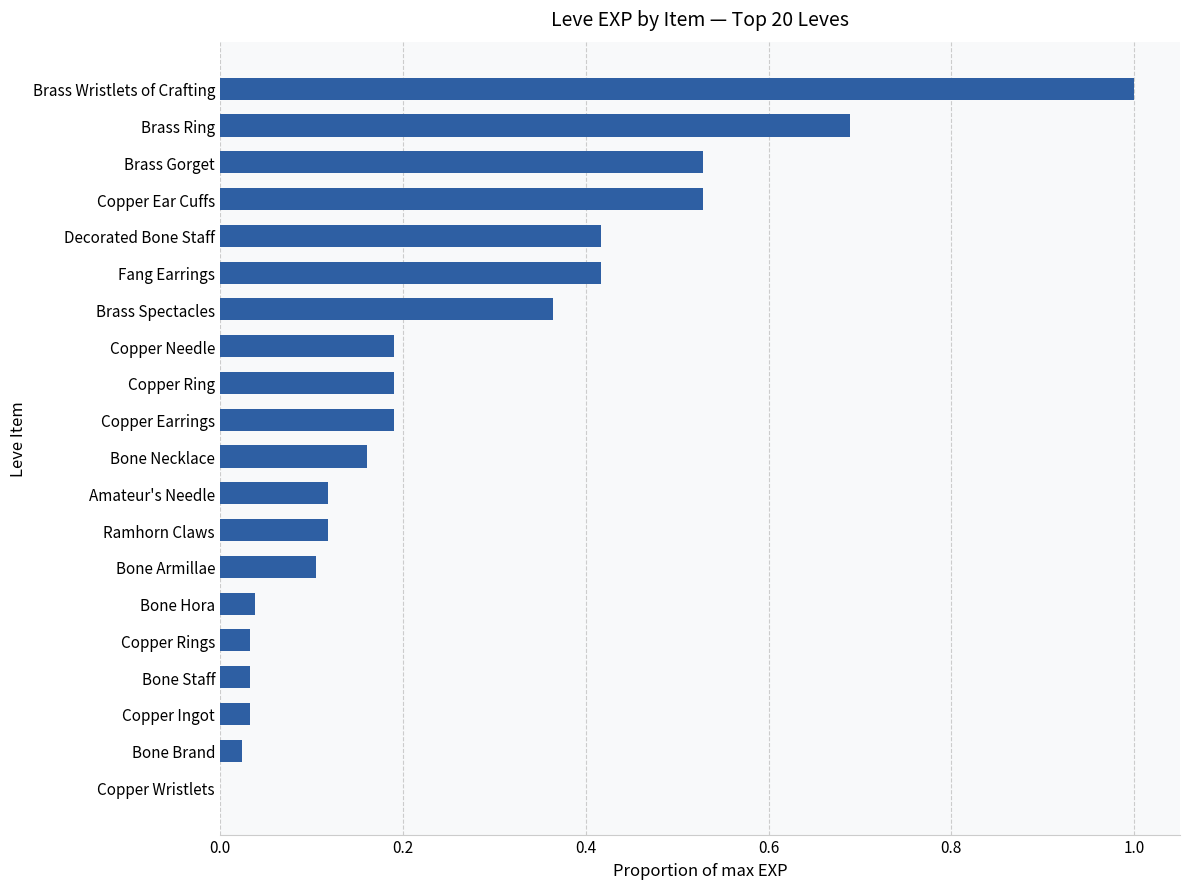

The chart shows a value of 0.2 at Copper Ring. True or false?

True